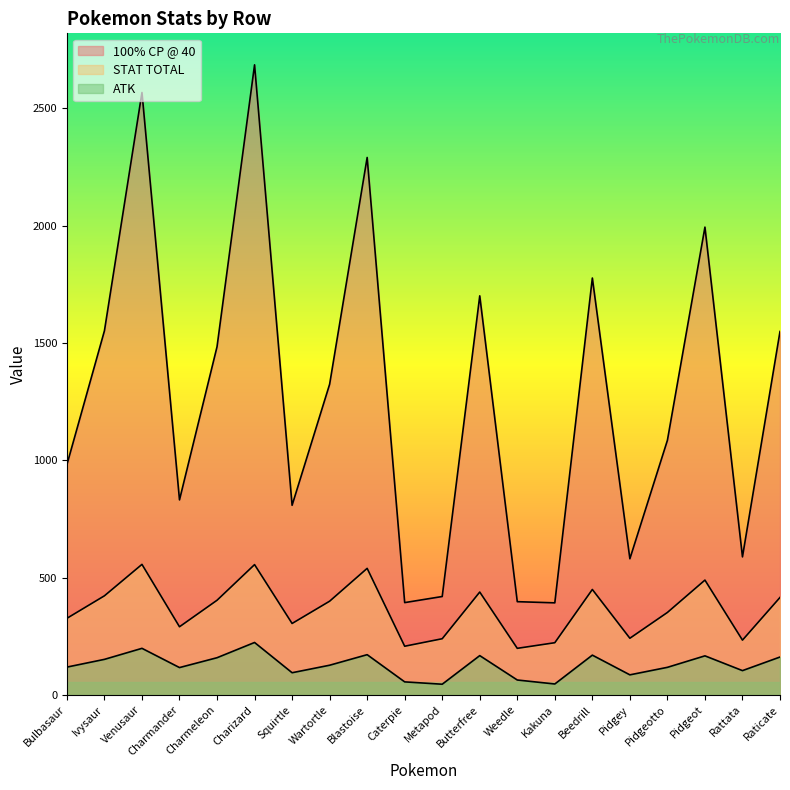

True or false: ATK has a value of 230 at Charmeleon.

False